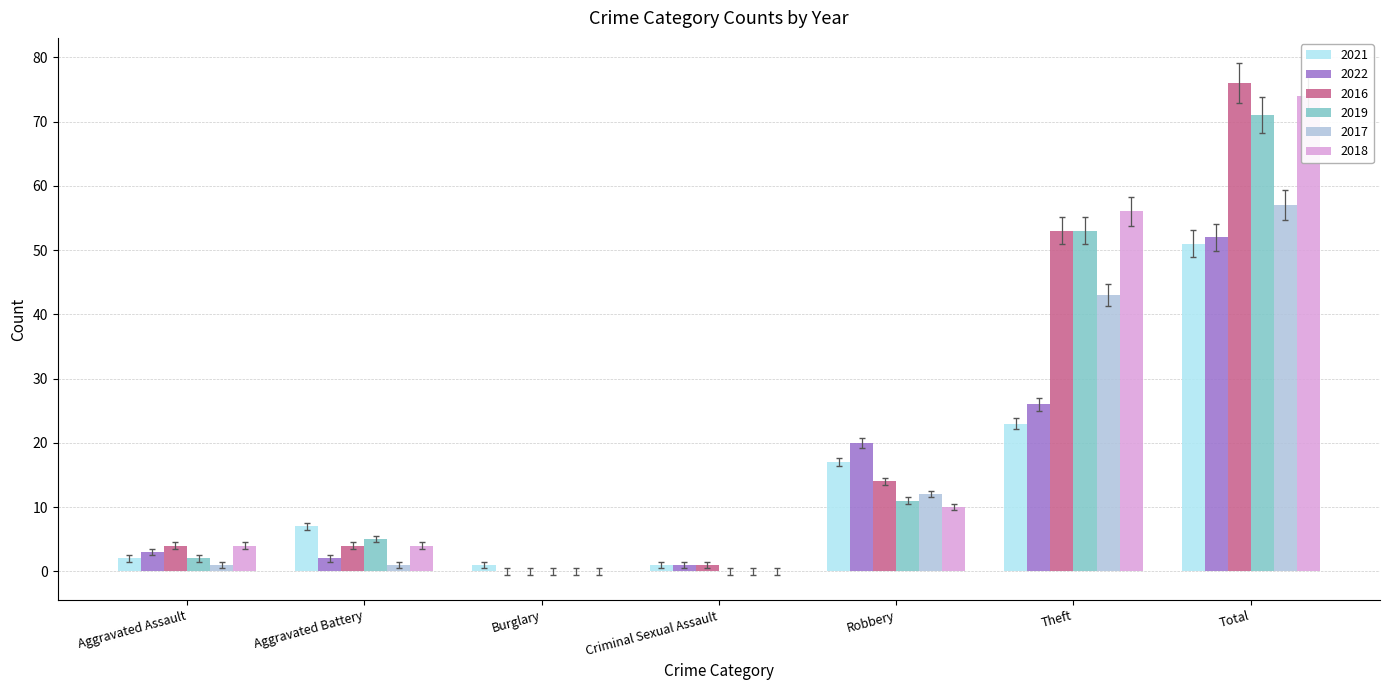

What is the difference between the maximum and minimum values in the 2019 series?

71